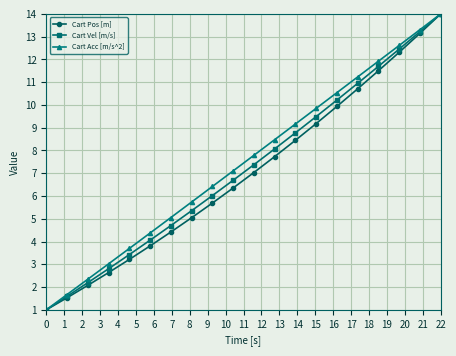

What is the difference between the second highest and second lowest values in the Cart Acc [m/s^2] series?

11.6